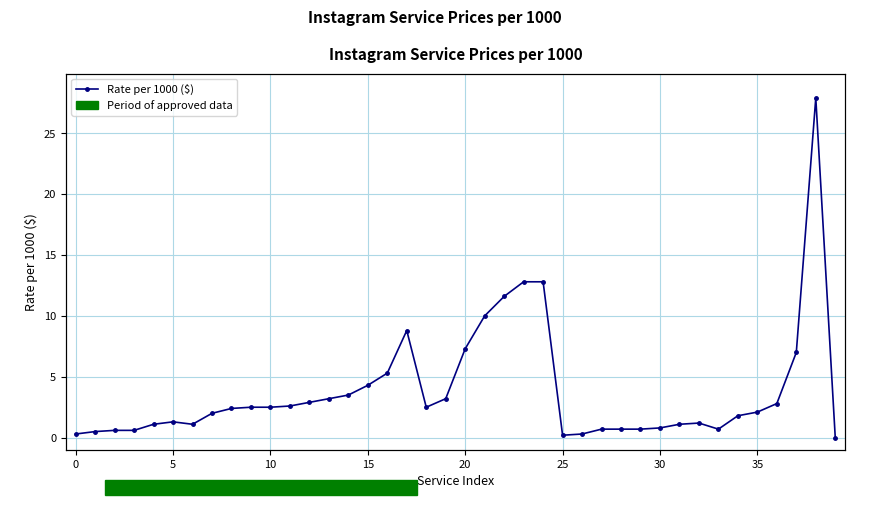

How many interior local peaks (higher than both neighbors) does the data have?

4